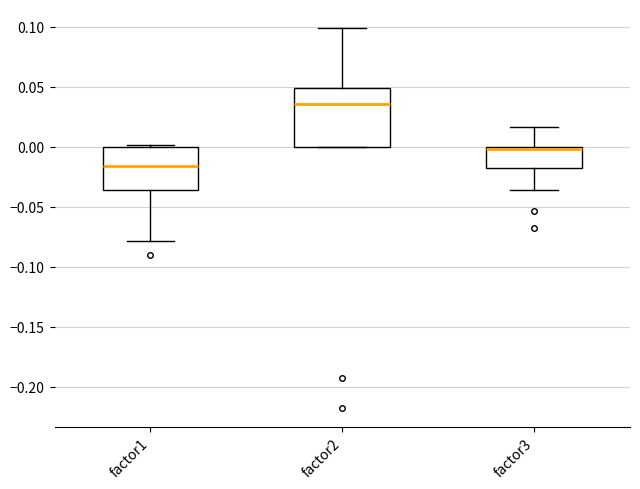

Which box has the highest median line?

factor2